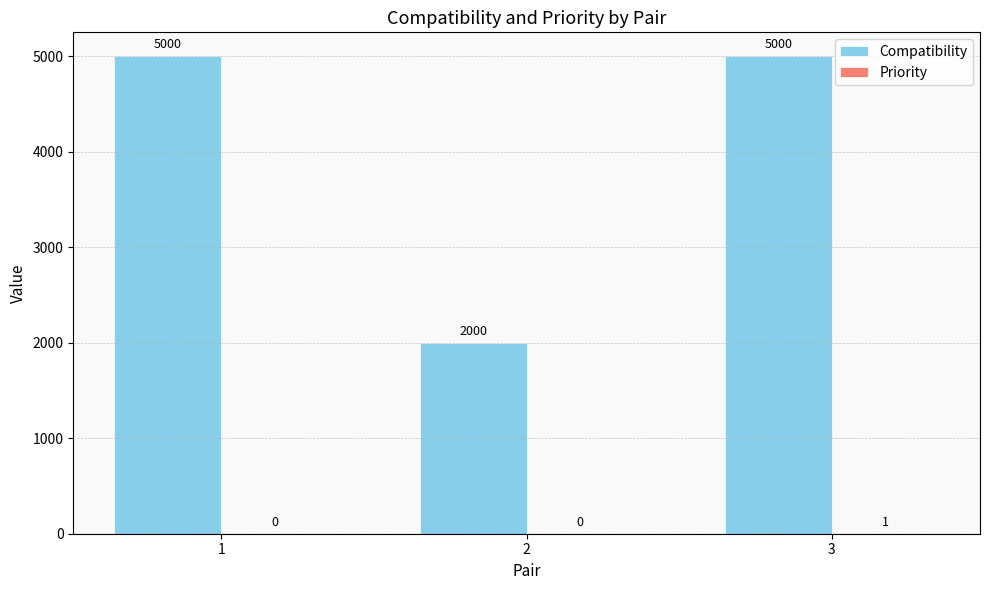

What is the sum of the Compatibility values at 3 and 1?

10000